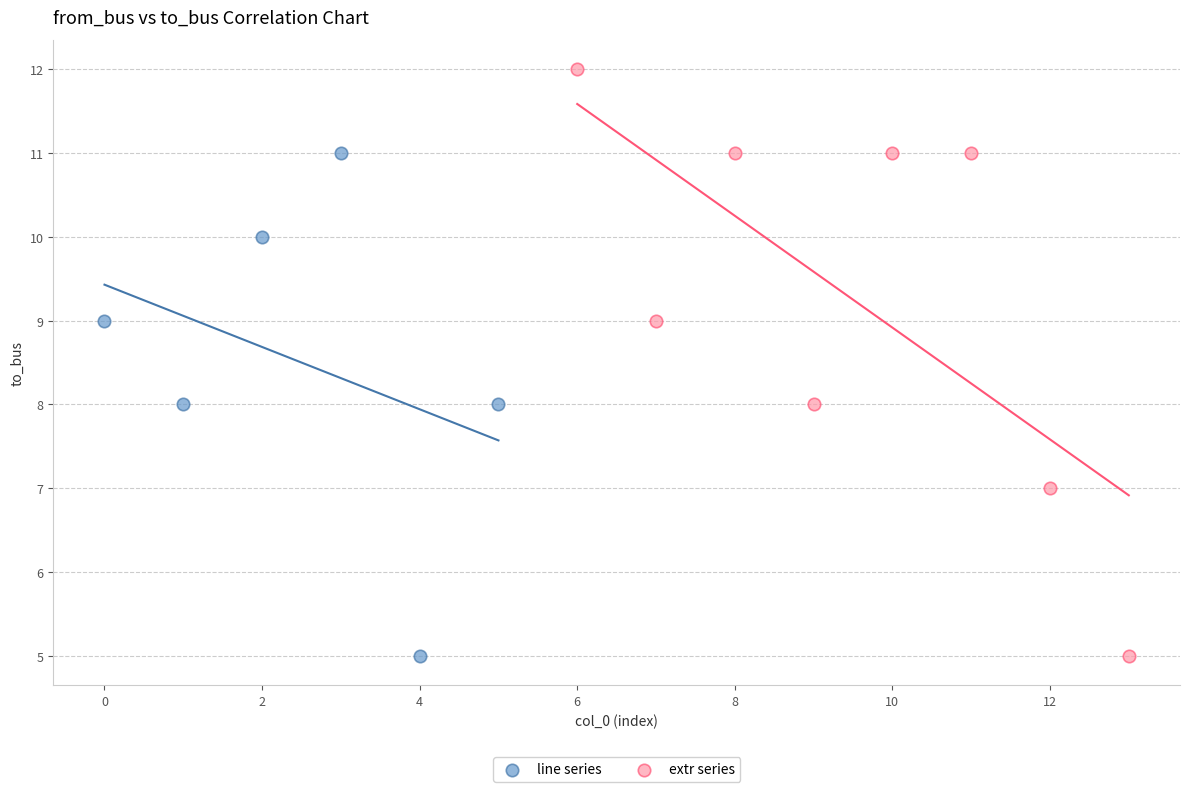

Which series reaches the maximum Y coordinate?

extr series